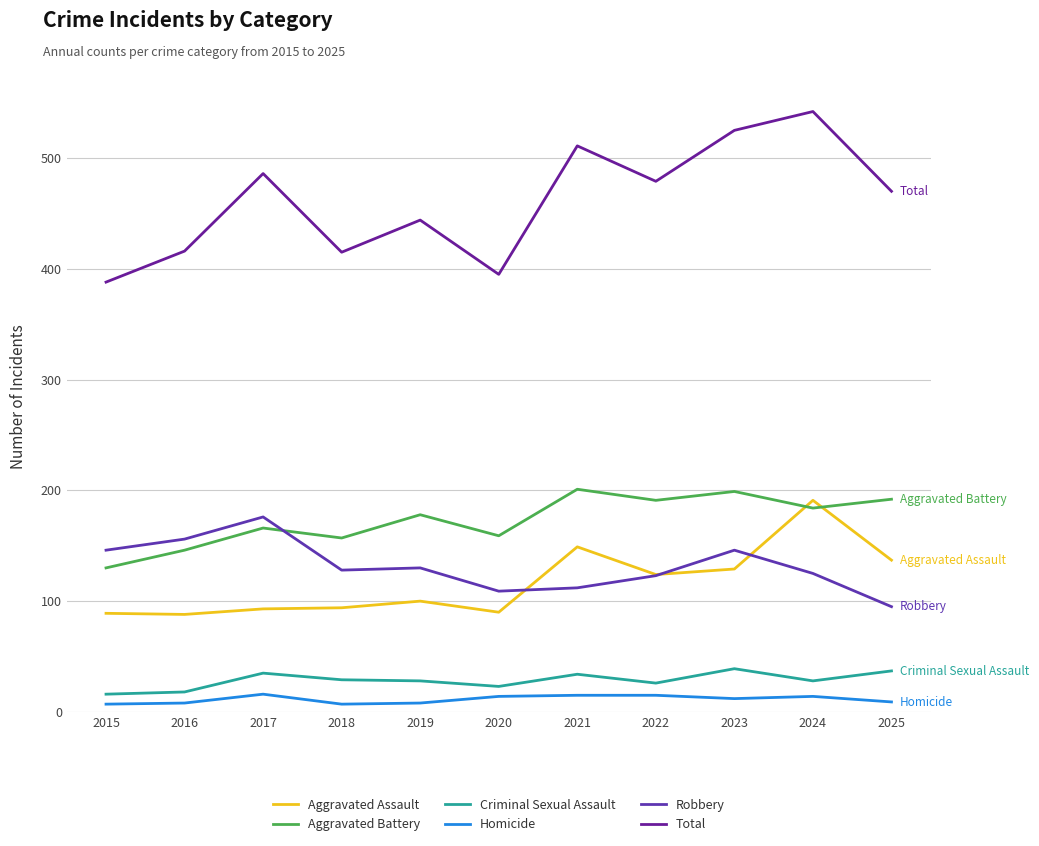

Does the chart display data point markers on the line(s)?

No